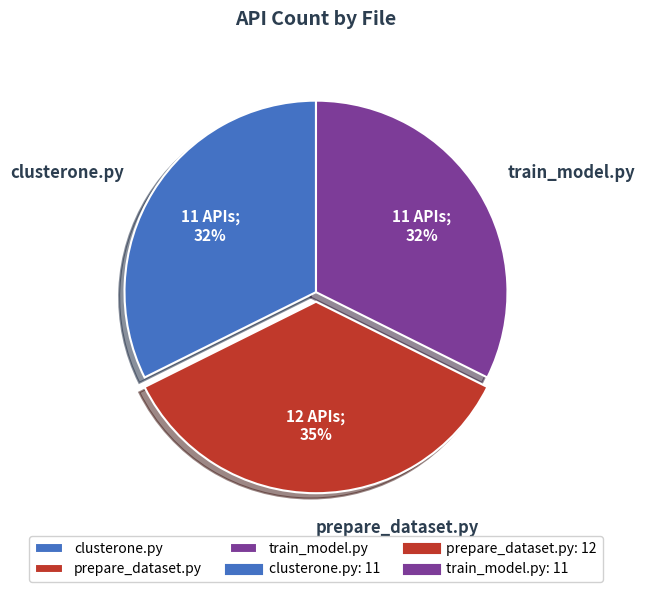

Which category has the biggest portion of the pie?

prepare_dataset.py